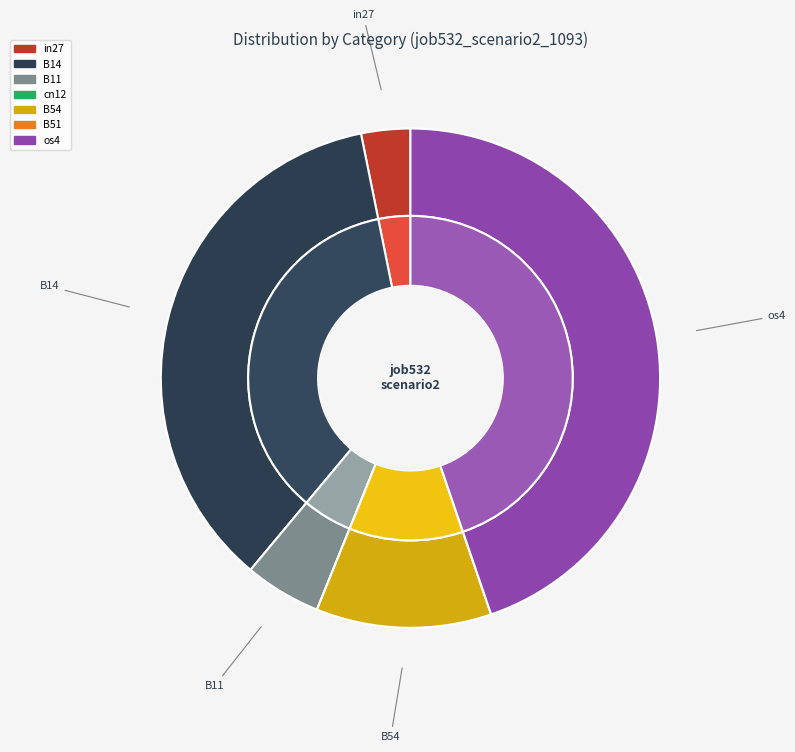

What percentage is NOT represented by B54?

88.7%